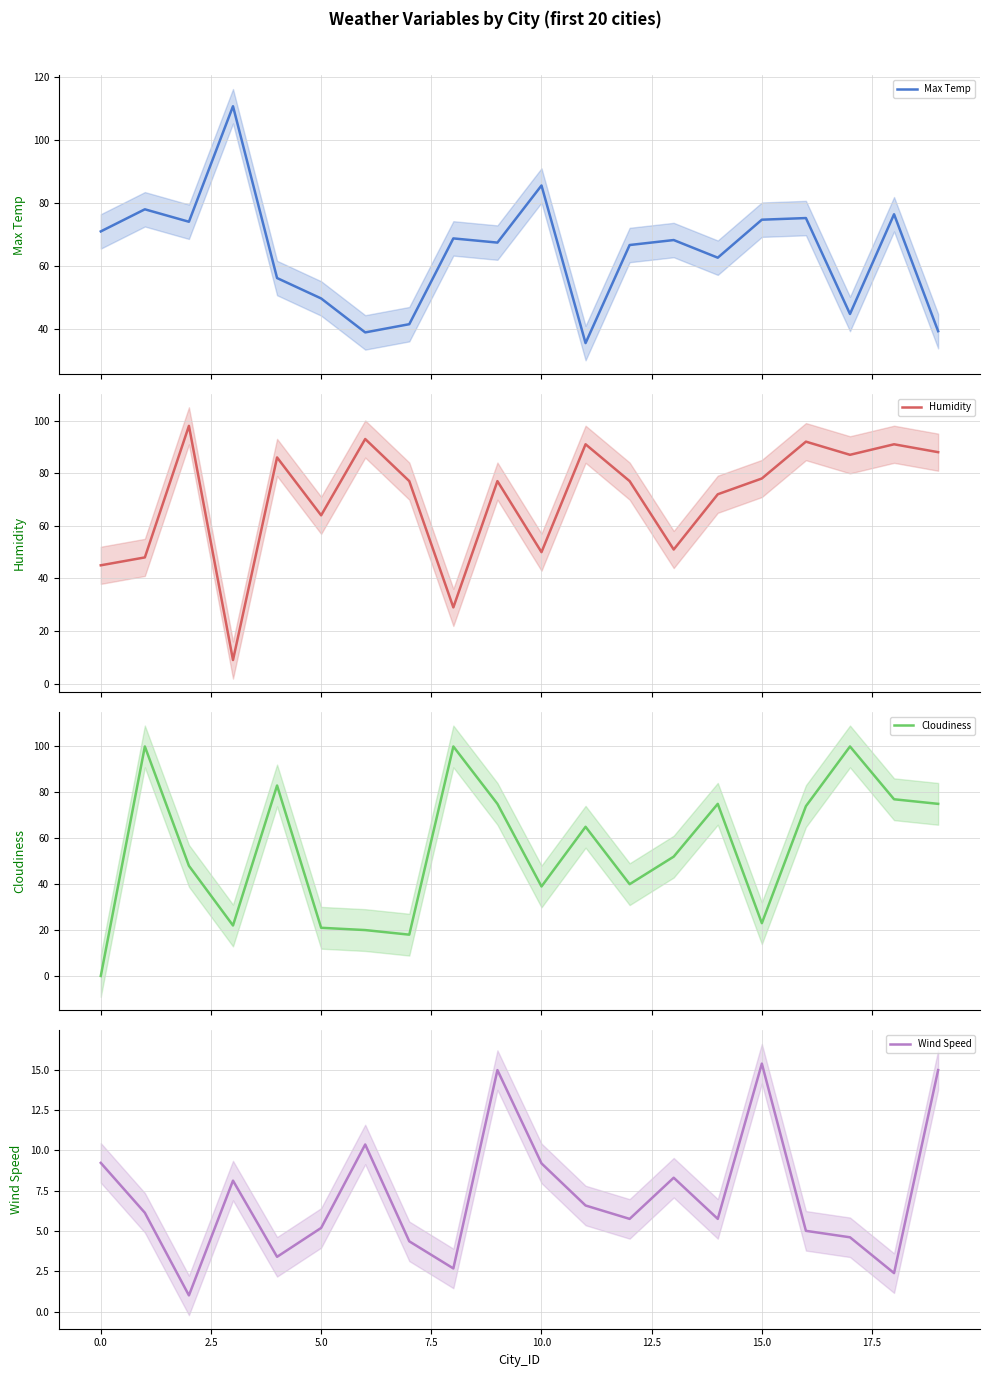

Reading right to left, transcribe all the data shown in this chart.

Max Temp: 39.2	76.4	44.7	75.2	74.6	62.6	68.2	66.6	35.5	85.5	67.4	68.7	41.5	38.9	49.6	56.1	110.7	74.0	77.9	70.9
Humidity: 88.0	91.0	87.0	92.0	78.0	72.0	51.0	77.0	91.0	50.0	77.0	29.0	77.0	93.0	64.0	86.0	9.0	98.0	48.0	45.0
Cloudiness: 75.0	77.0	100.0	74.0	23.0	75.0	52.0	40.0	65.0	39.0	75.0	100.0	18.0	20.0	21.0	83.0	22.0	48.0	100.0	0.0
Wind Speed: 15.0	2.4	4.6	5.0	15.4	5.8	8.3	5.8	6.6	9.2	15.0	2.7	4.4	10.4	5.2	3.4	8.1	1.0	6.1	9.2